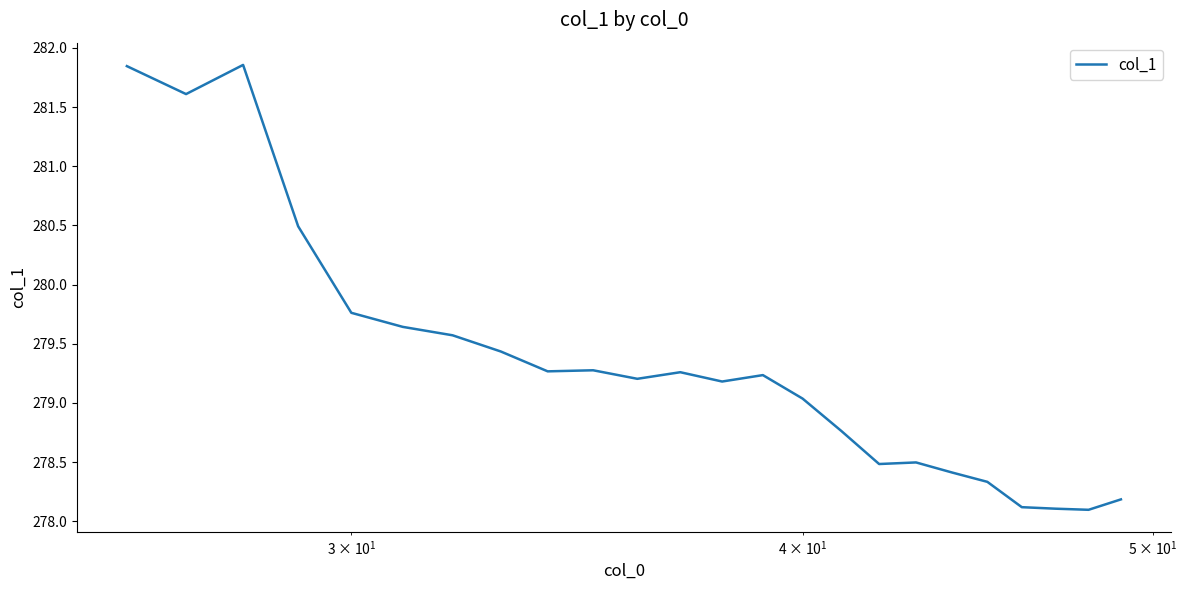

What is the difference between the maximum and minimum values?

3.8